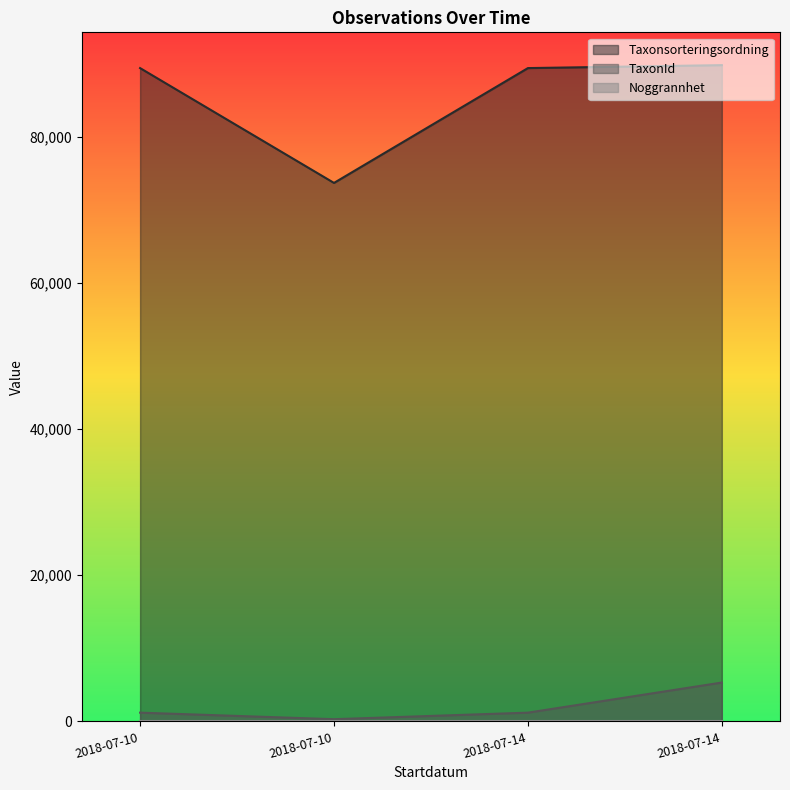

At which category is the sum across all series the highest?

2018-07-14